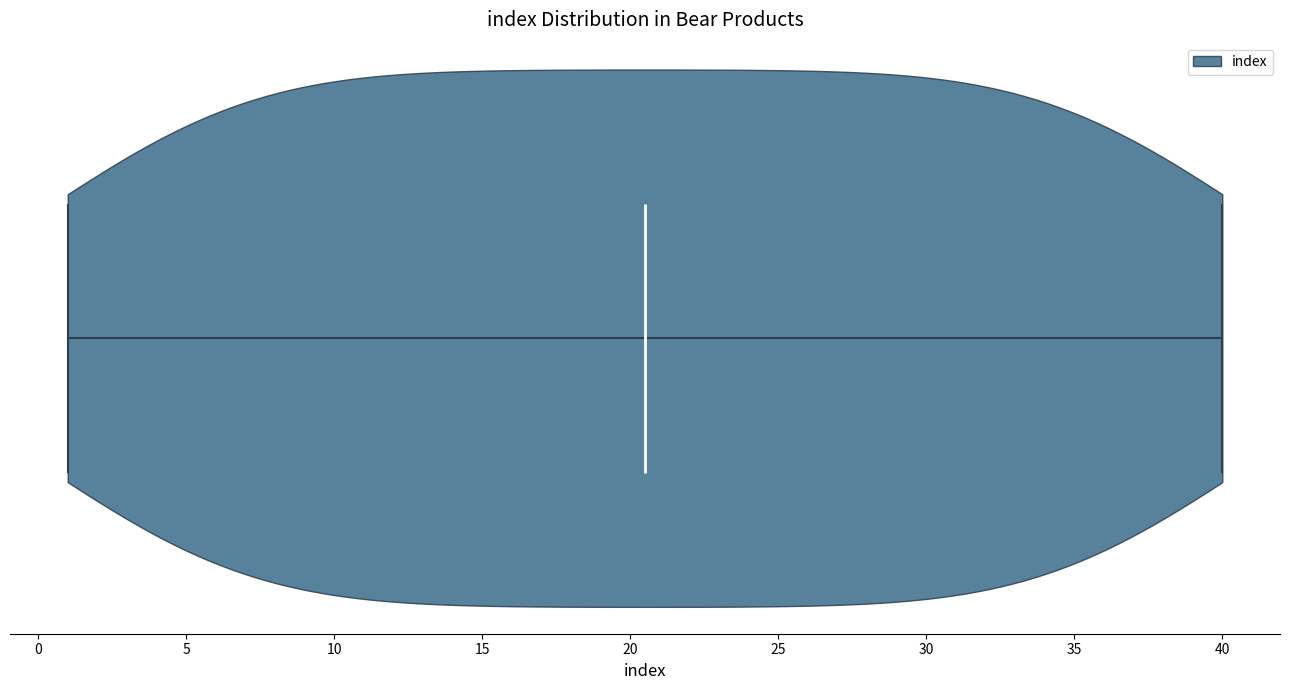

Read this violin plot against the x-axis: where its median line is, and the lowest and highest points the violin reaches. The values are not printed on the chart, so give them approximately, as read against the axis.

median line 20.5, lowest point 1.0, highest point 40.0